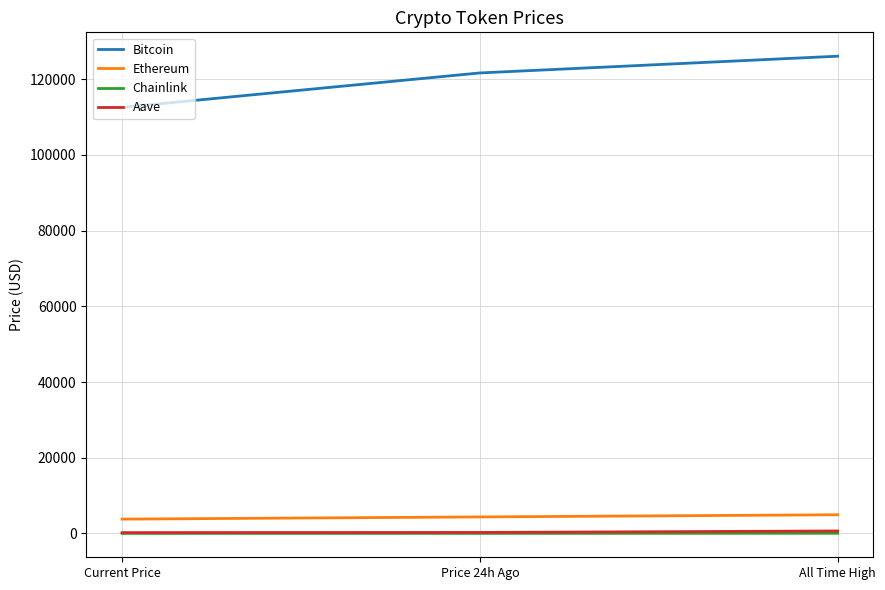

What is the difference between the highest and lowest values at All Time High?

126027.3